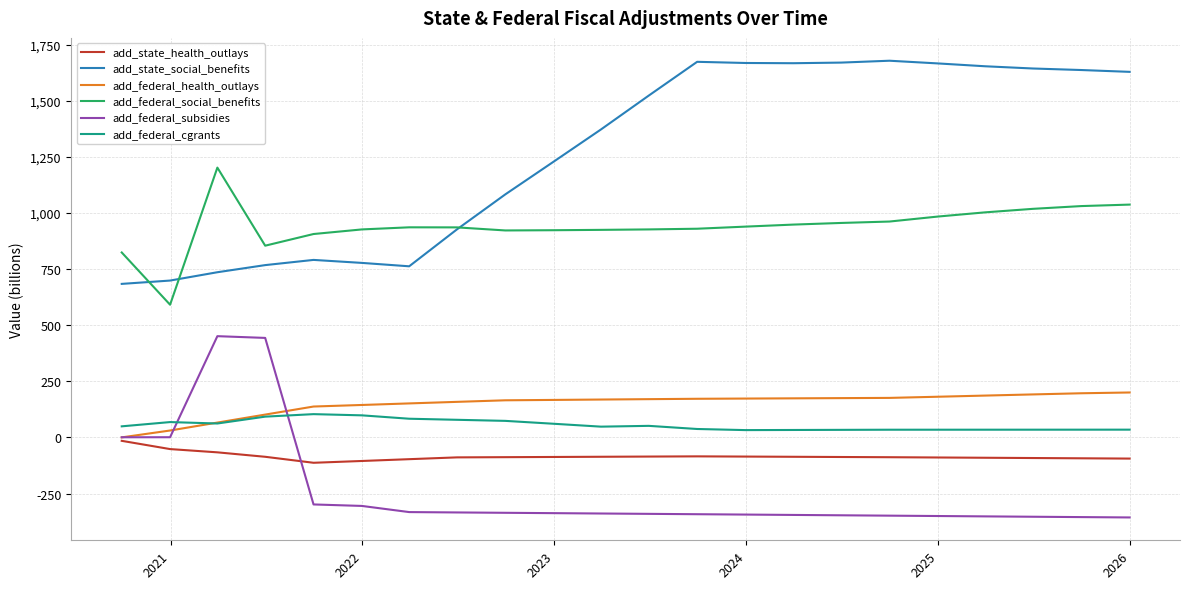

What is the lowest value of the add_federal_social_benefits series?

591.1